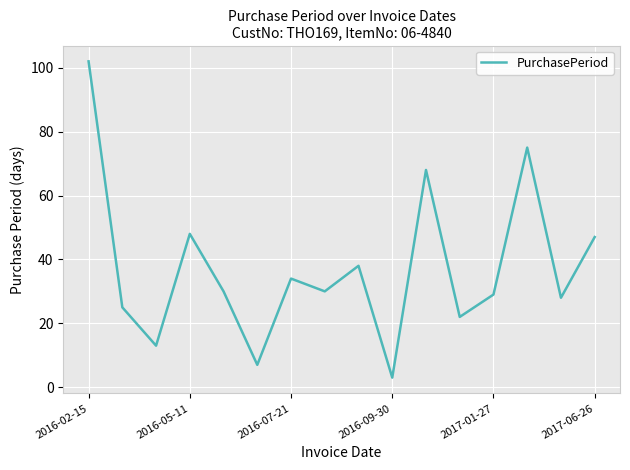

What is the minimum value shown in the chart?

3